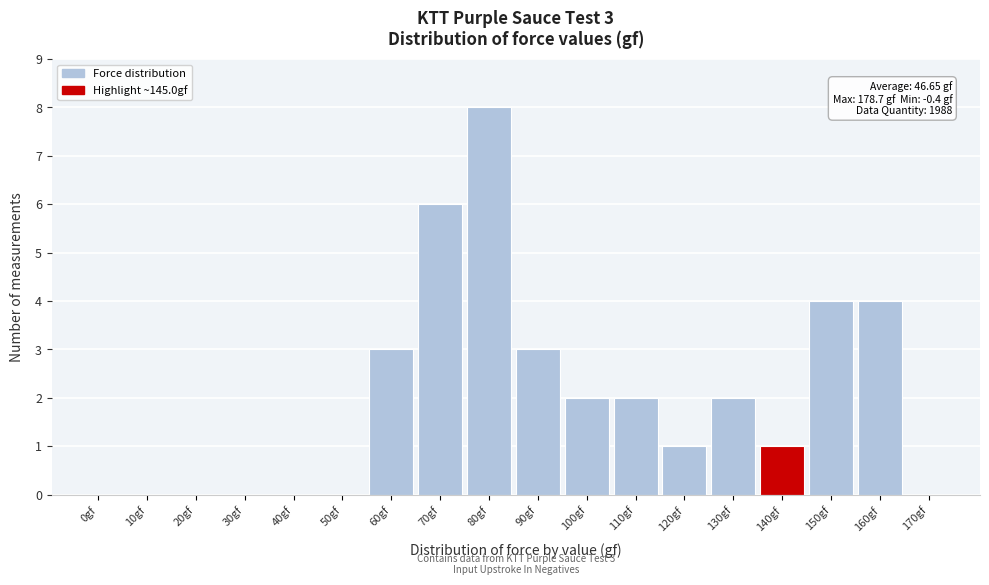

Reading right to left, extract all data points from this chart.

170gf=0	160gf=4	150gf=4	140gf=1	130gf=2	120gf=1	110gf=2	100gf=2	90gf=3	80gf=8	70gf=6	60gf=3	50gf=0	40gf=0	30gf=0	20gf=0	10gf=0	0gf=0